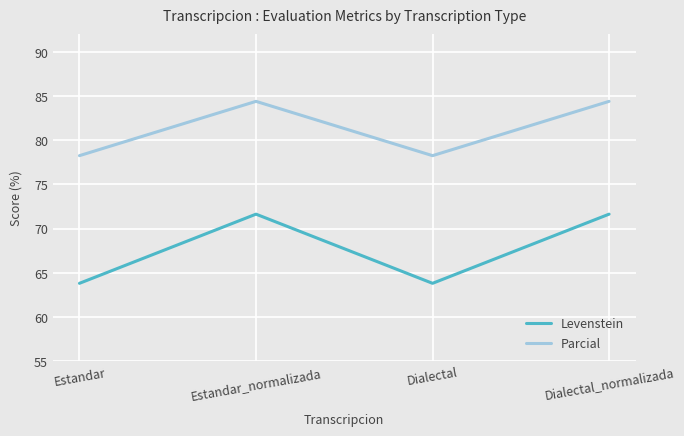

Is the value of Levenstein at Estandar_normalizada greater than the value of Parcial at Dialectal_normalizada?

No